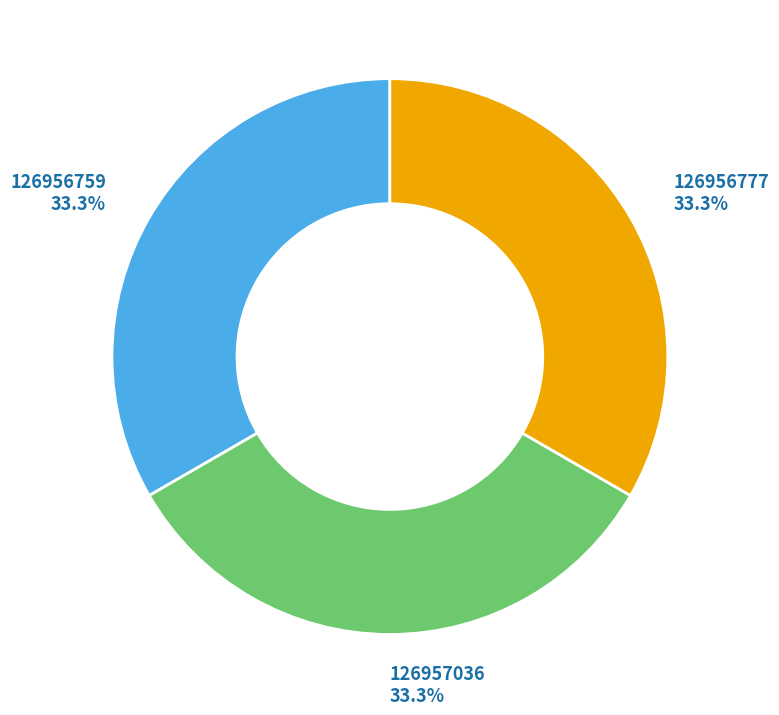

Is it true that 126956777 is 33% of the pie?

True